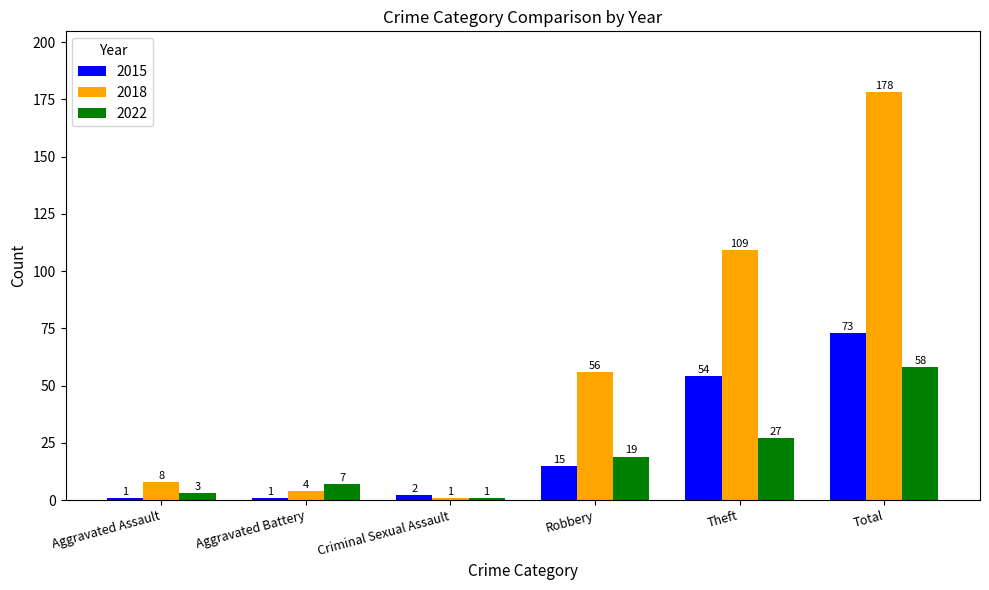

What is the sum of the 2018 values at Total and Aggravated Battery?

182